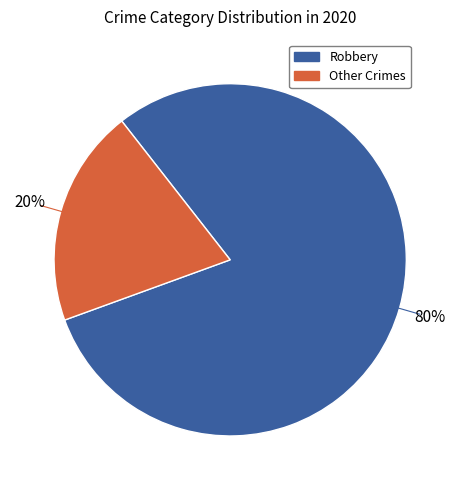

Count the number of slices in the pie.

2